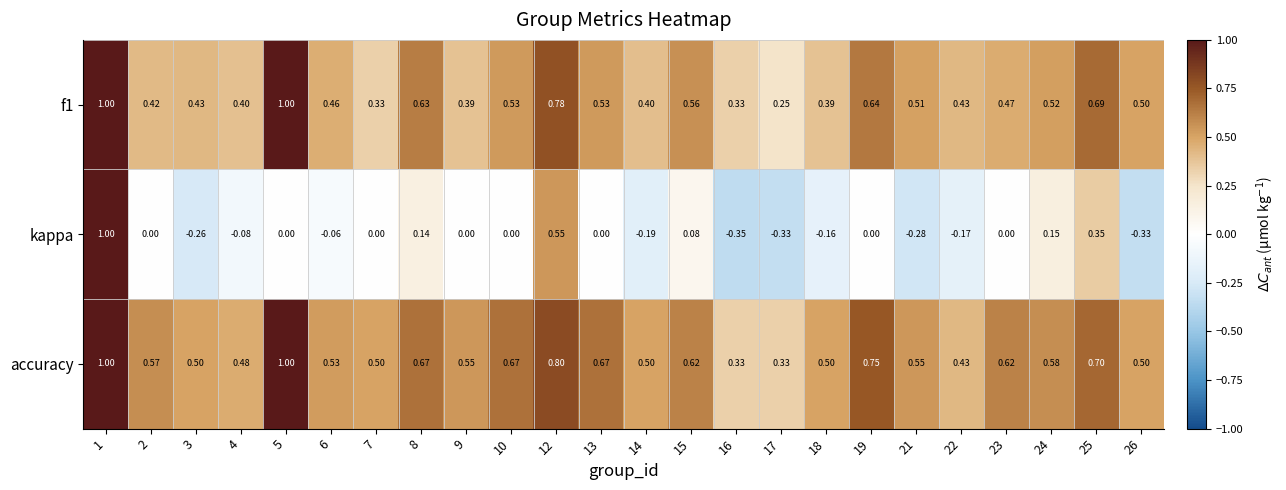

Which series changed the most between 19 and 24?

accuracy